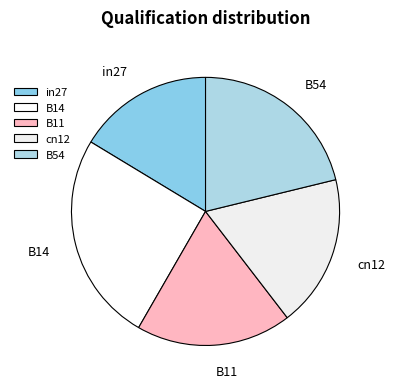

What is the largest slice in the pie chart?

B14